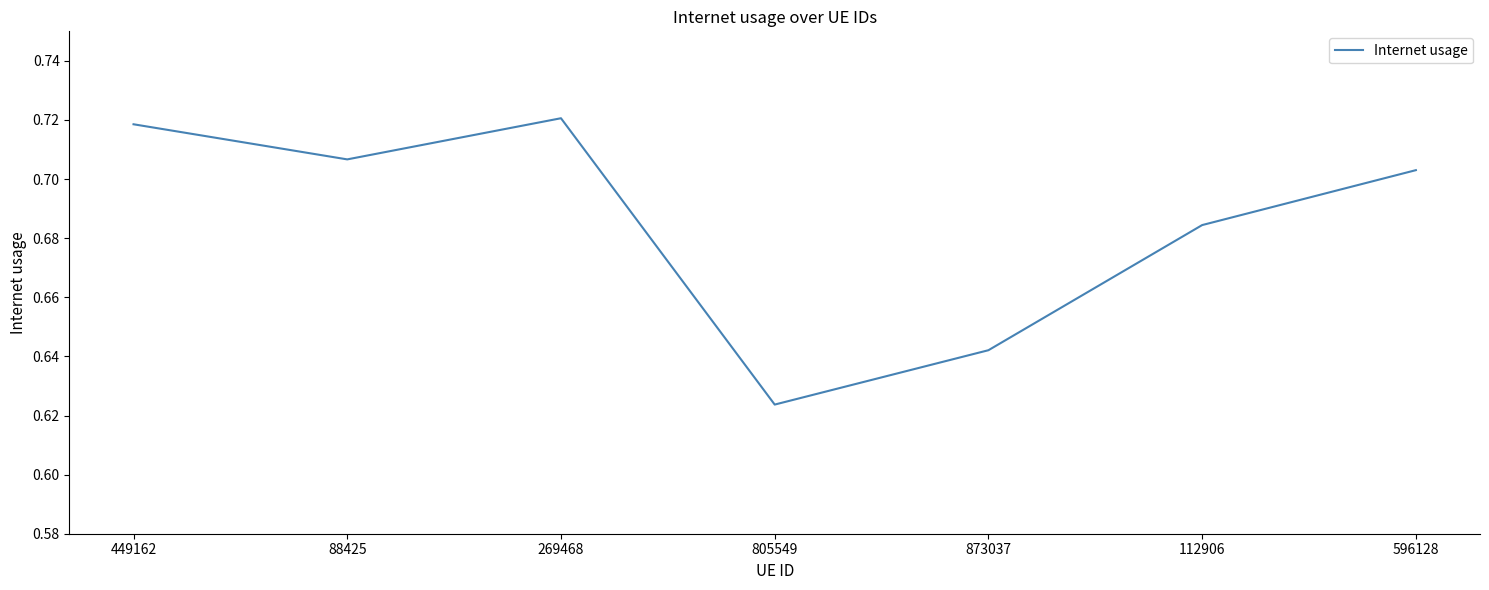

List the labels in order of value, smallest first.

805549, 873037, 112906, 596128, 88425, 449162, 269468